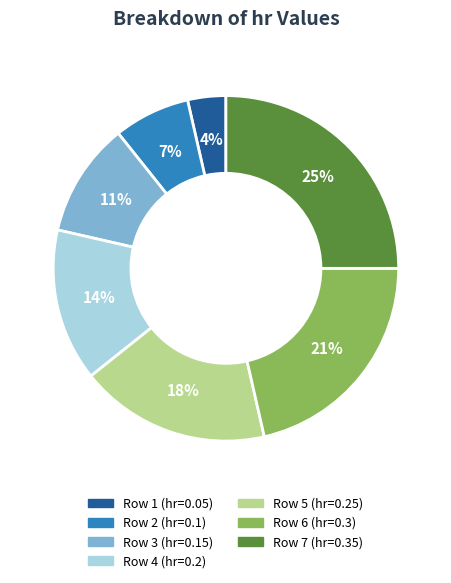

How many slices are in this pie chart?

7